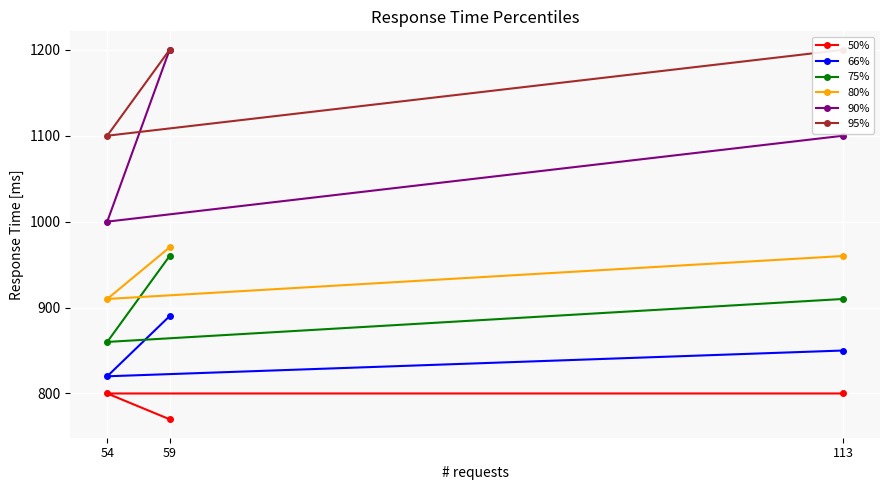

Count the 95% values in the range 1100 to 1200.

3